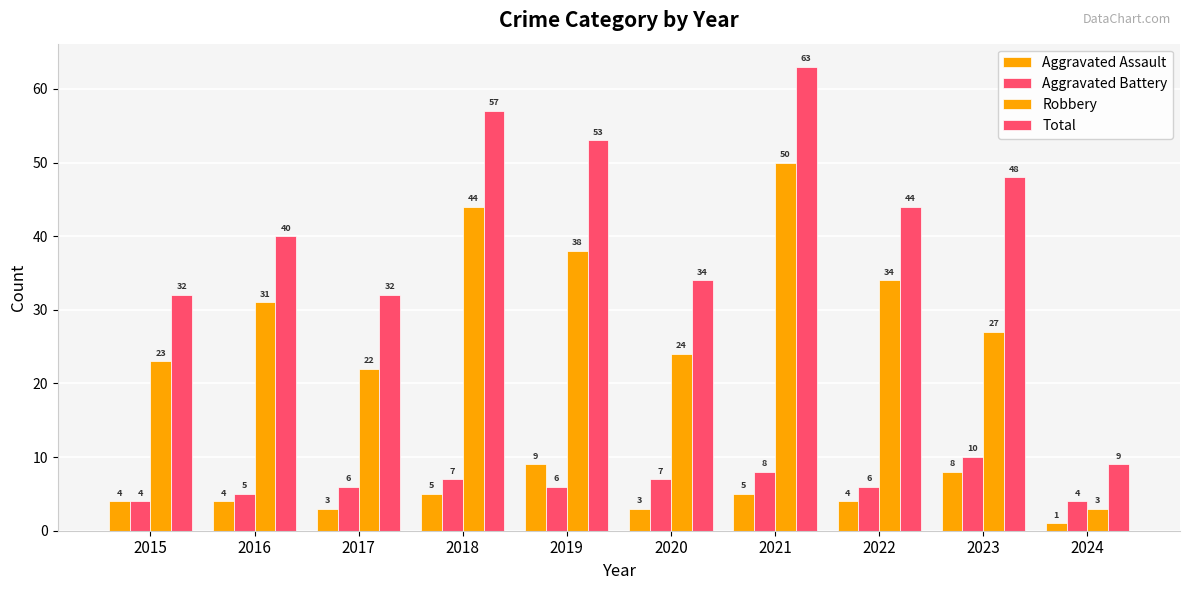

How many bars are there in each group?

4